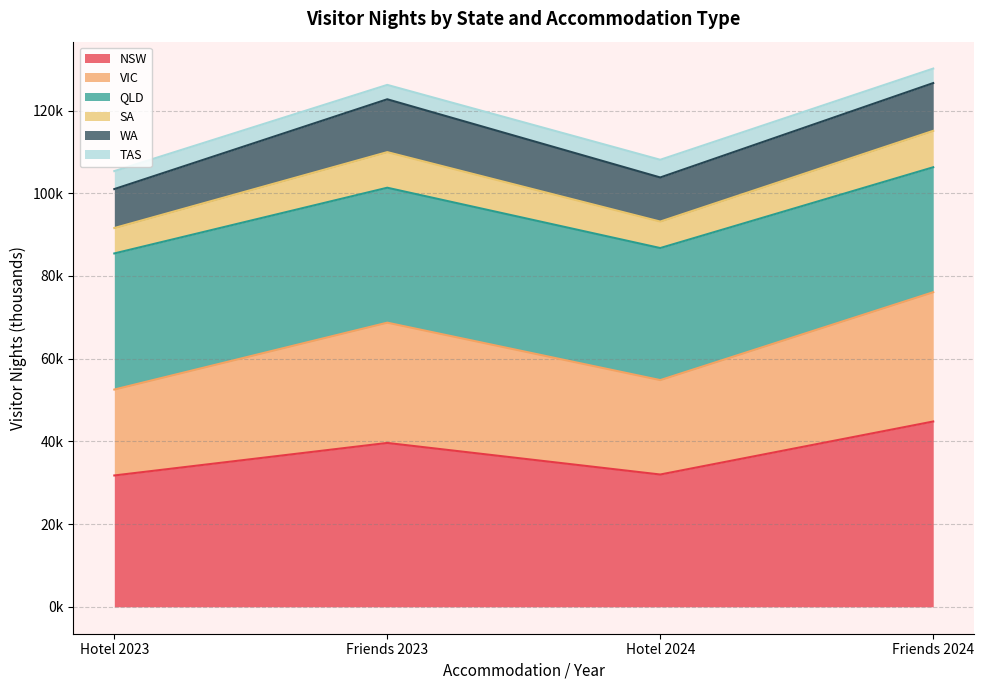

How many data points does each series have?

4